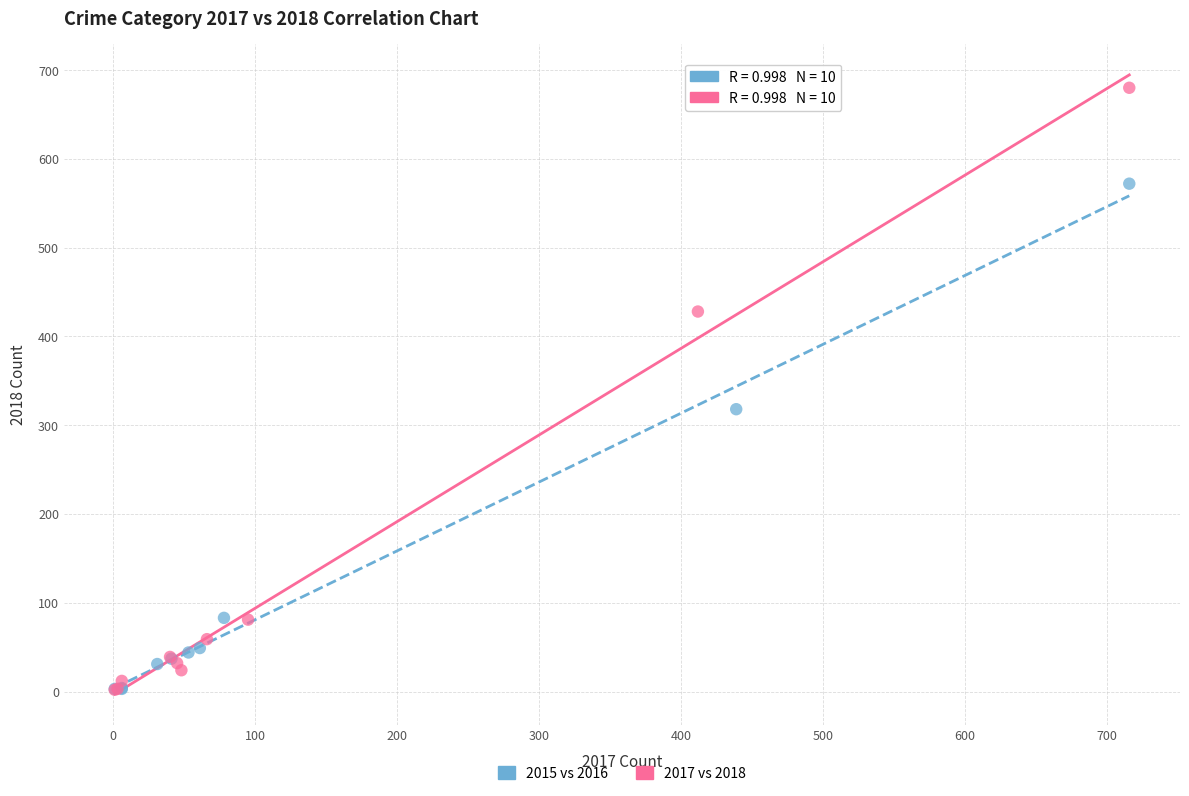

Which series has the largest Y range (max minus min)?

2017 vs 2018